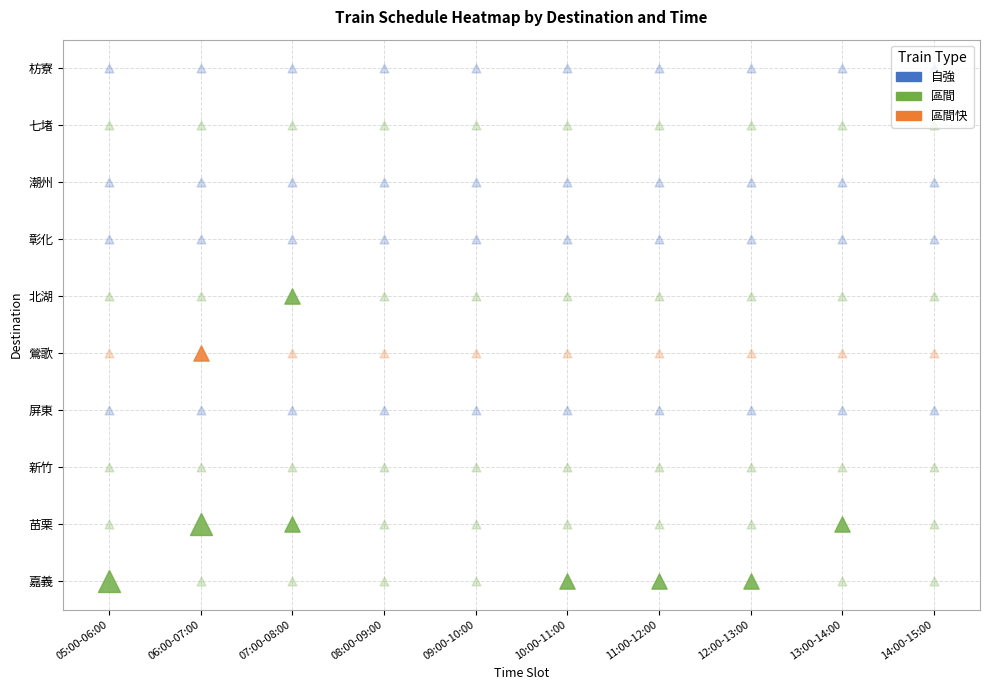

Count the number of categories in the chart.

10